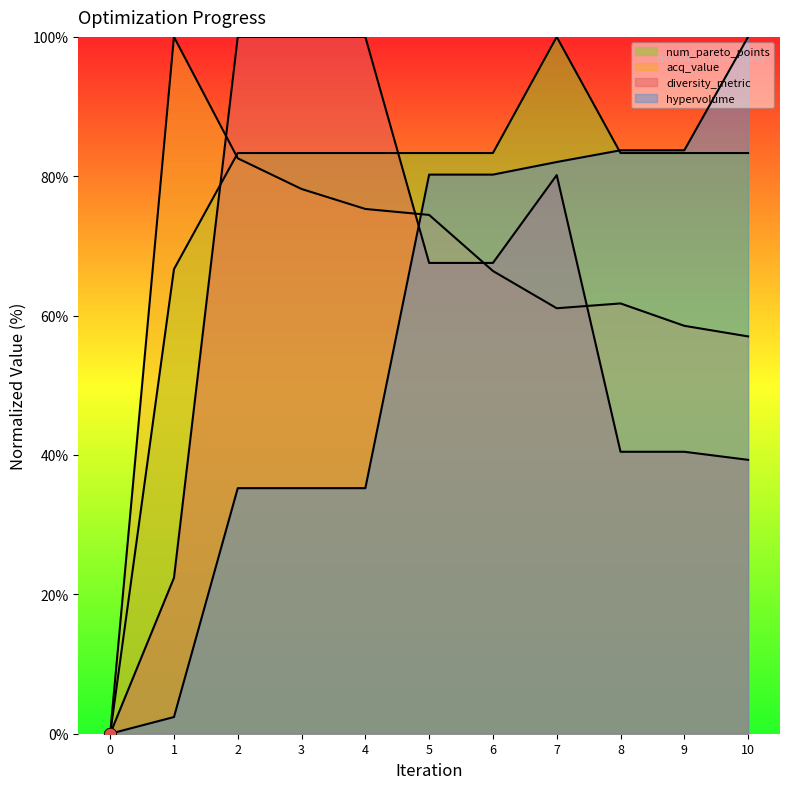

Which series reaches the minimum Y coordinate?

hypervolume